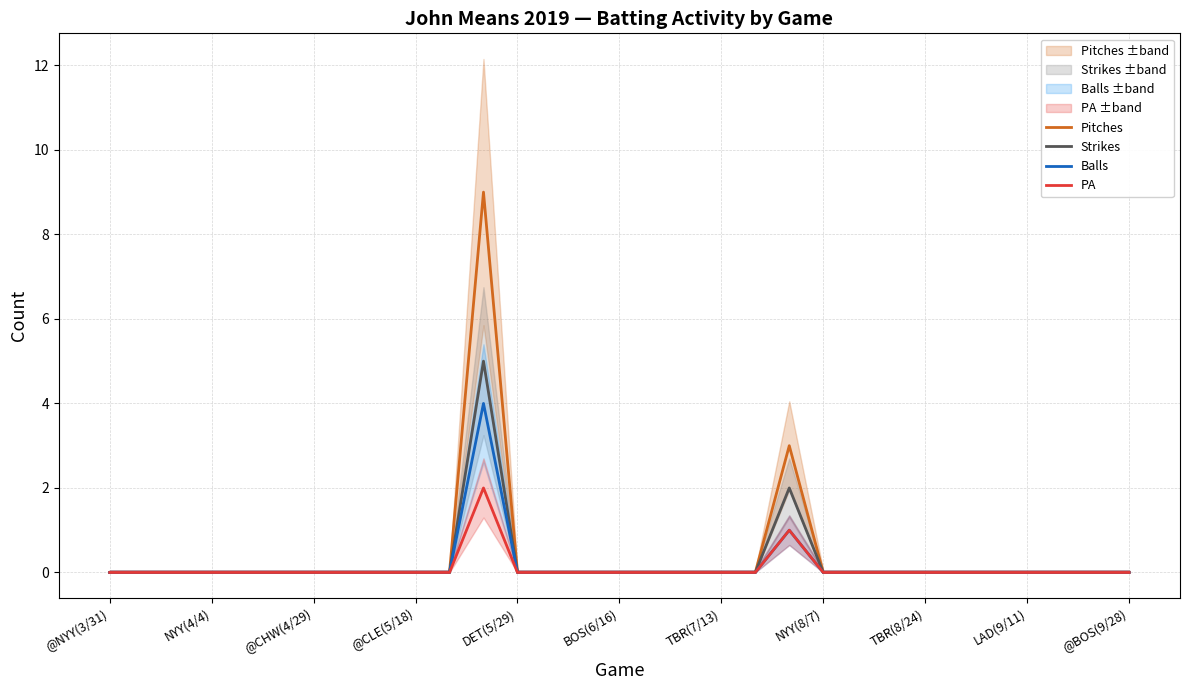

What is the sum of all Pitches values?

12